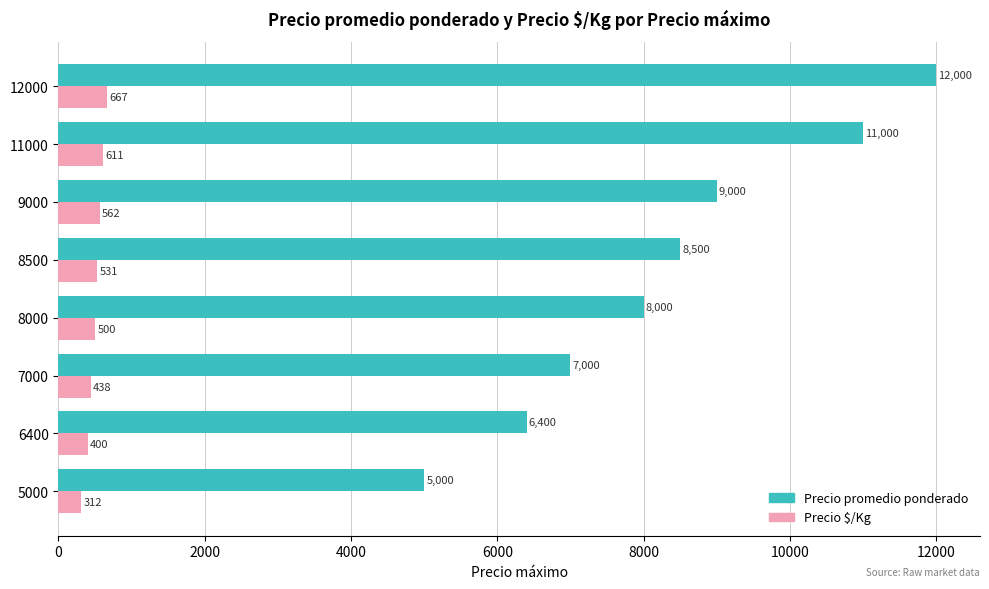

What is the greatest value displayed?

12000